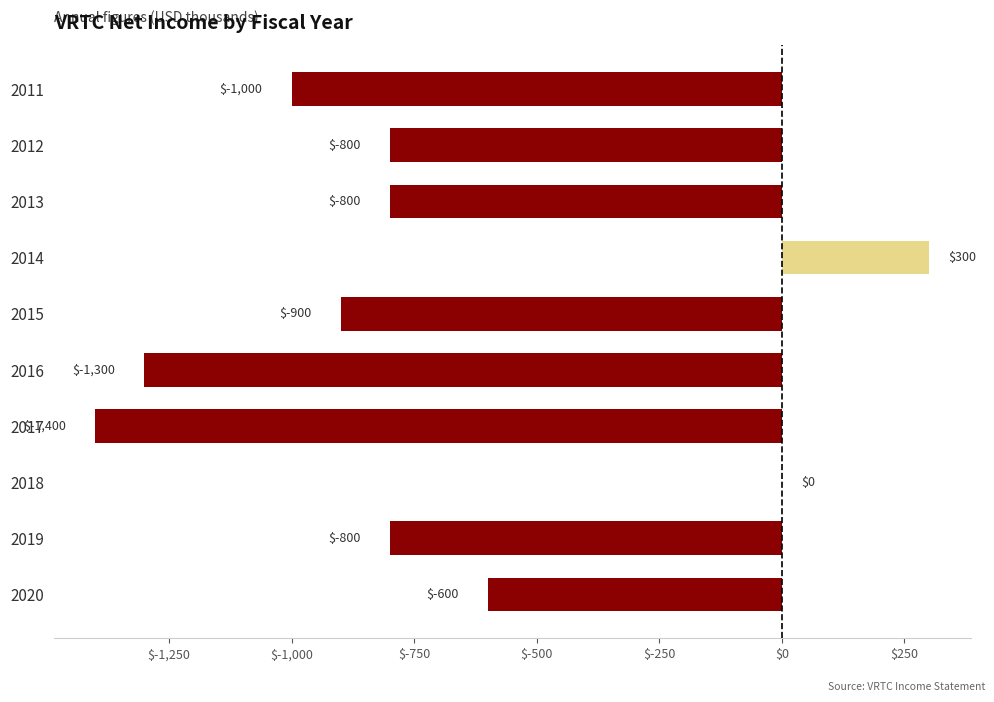

Does the chart contain stacked bars?

No